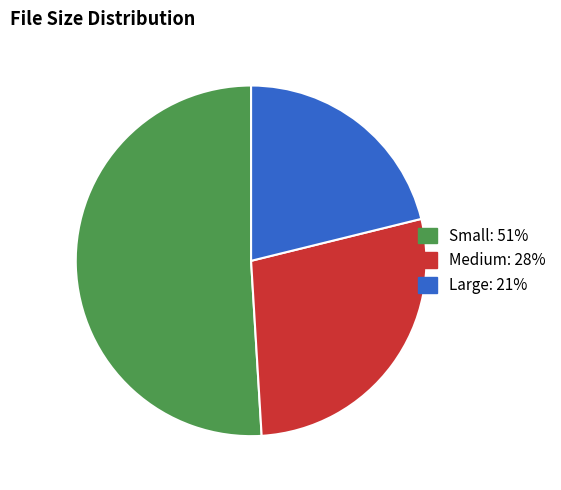

What is the largest slice in the pie chart?

Small